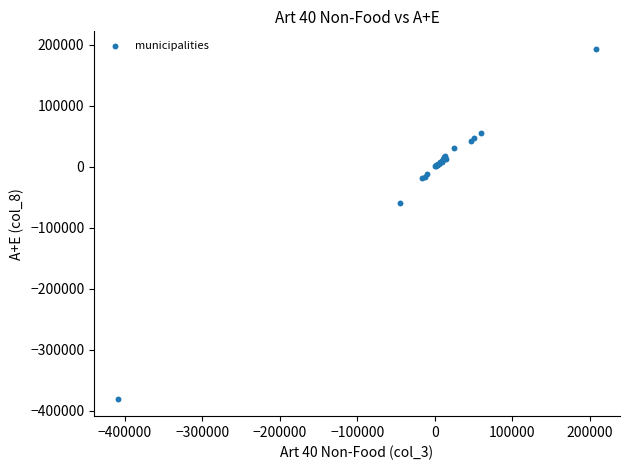

What Y value in the scatter plot is closest to -93493?

-58806.6